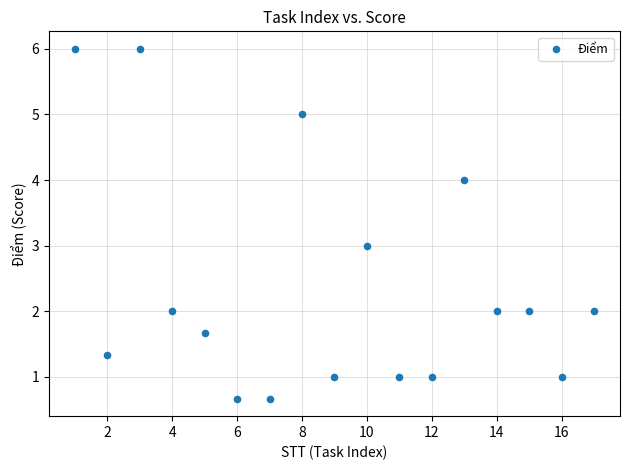

What is the range of Y values (max minus min)?

5.3